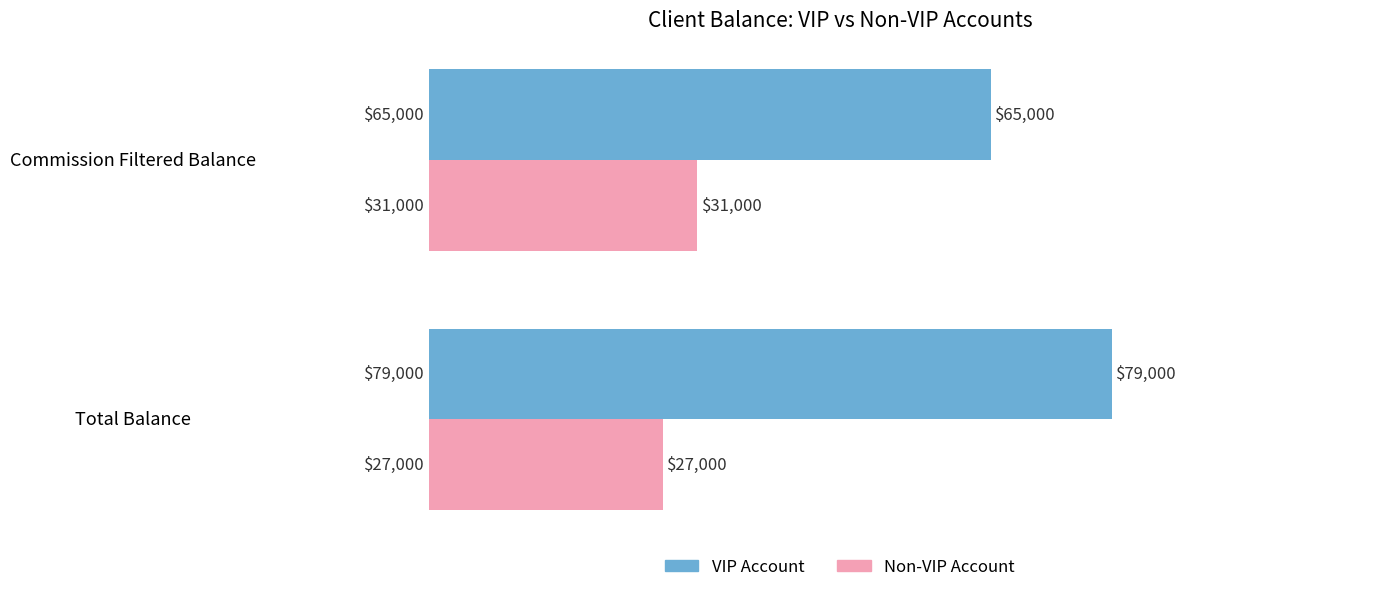

True or false: VIP Account has a value of 26175 at Total Balance.

False